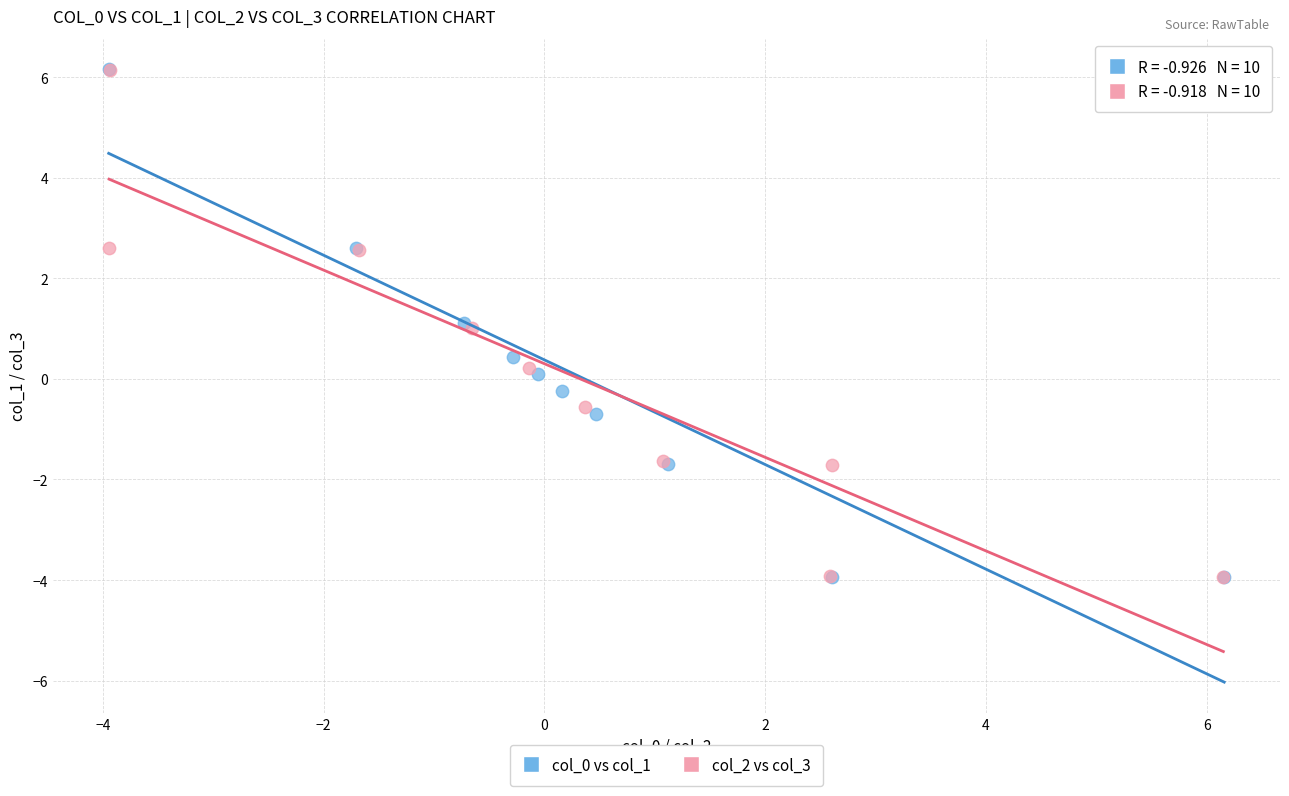

What are all the series names shown in the legend?

col_0 vs col_1, col_2 vs col_3